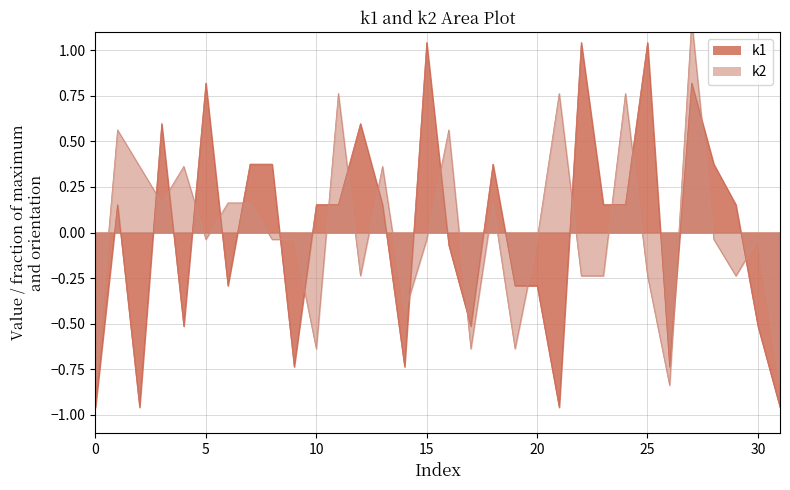

The value of k1 at i3 is 0.4. True or false?

False